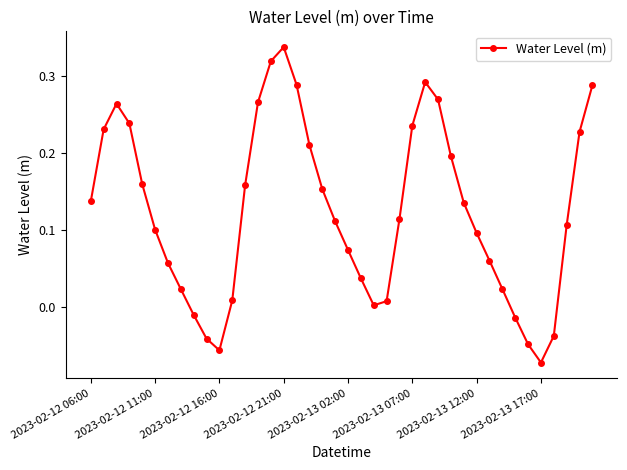

How many interior local peaks (higher than both neighbors) does the data have?

3